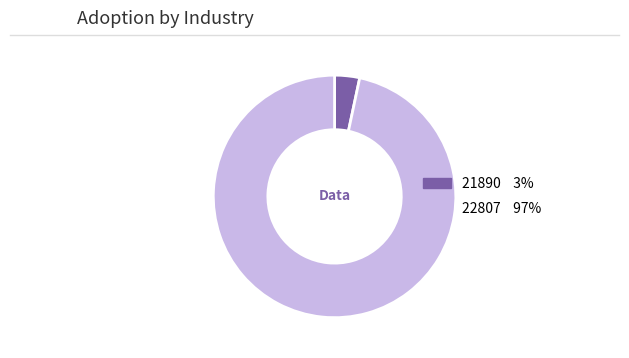

Which category has the biggest portion of the pie?

22807